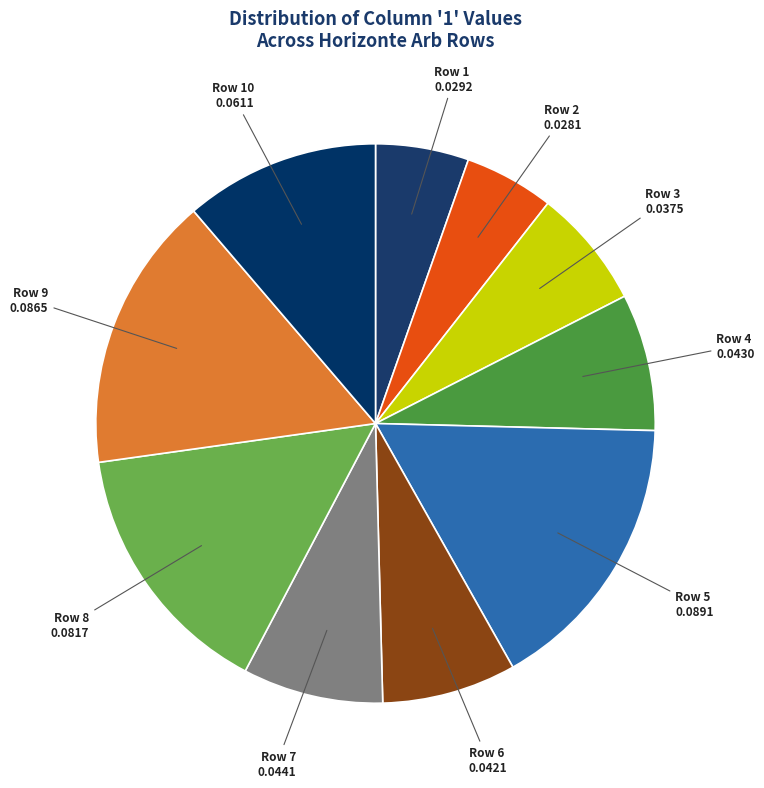

Is there any slice that represents more than half of the pie?

No